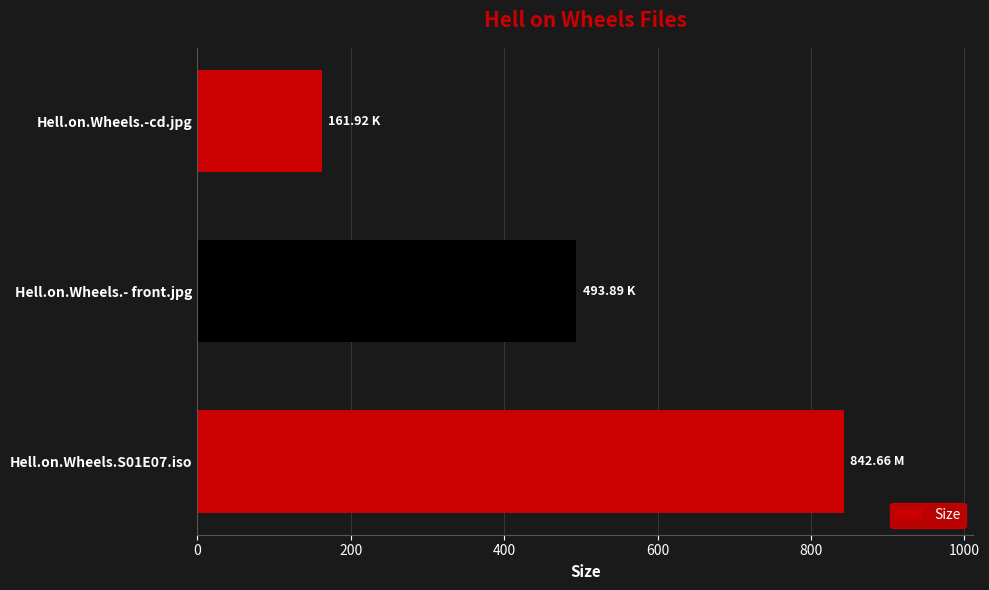

How many data points are less than 493?

1